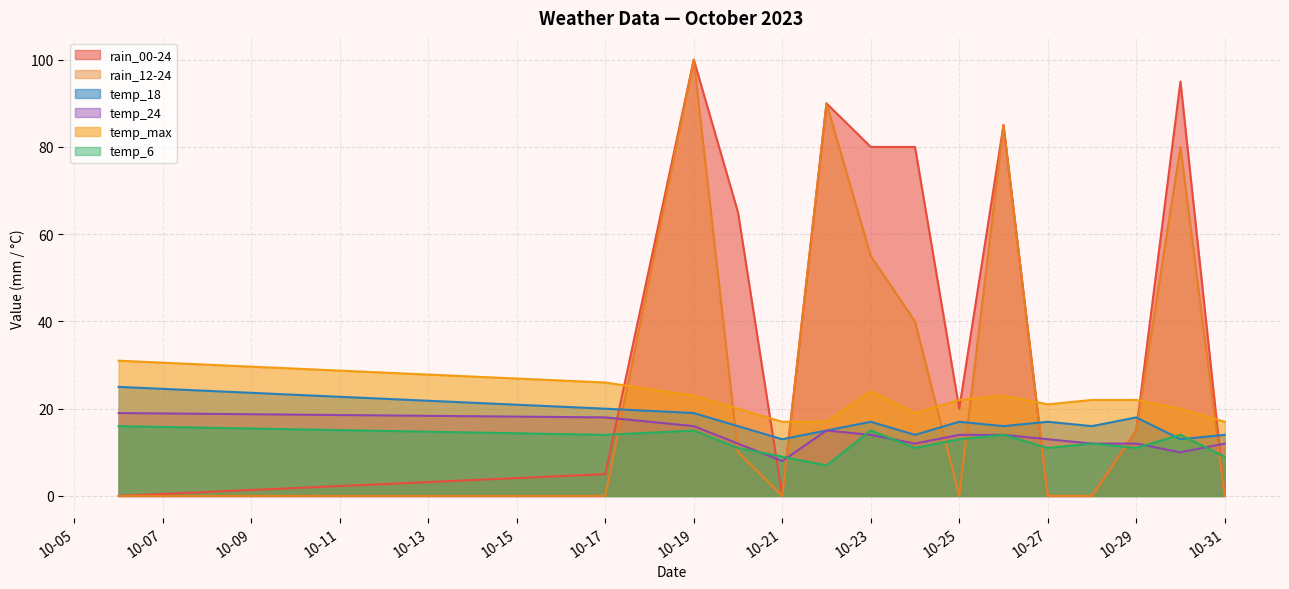

What is the difference between the highest and lowest values at 10-21?

17